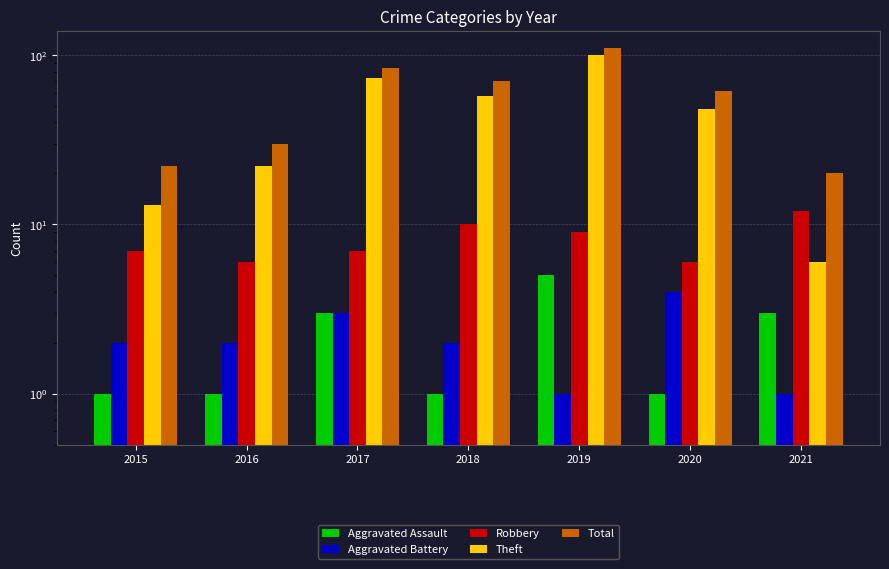

The value of Robbery at 2021 is 7. True or false?

False